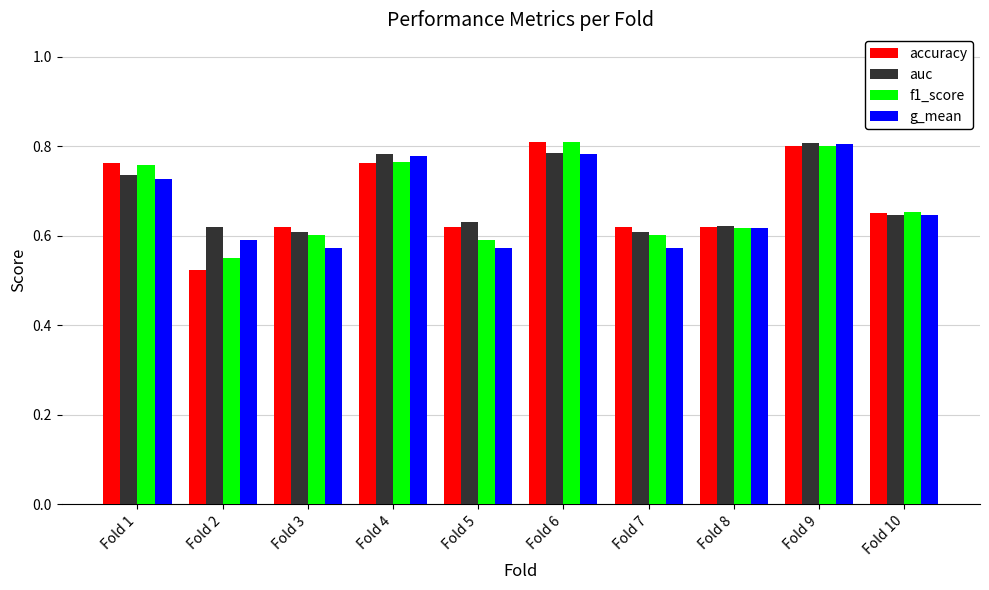

Is the value of auc at Fold 3 greater than the value of f1_score at Fold 10?

No